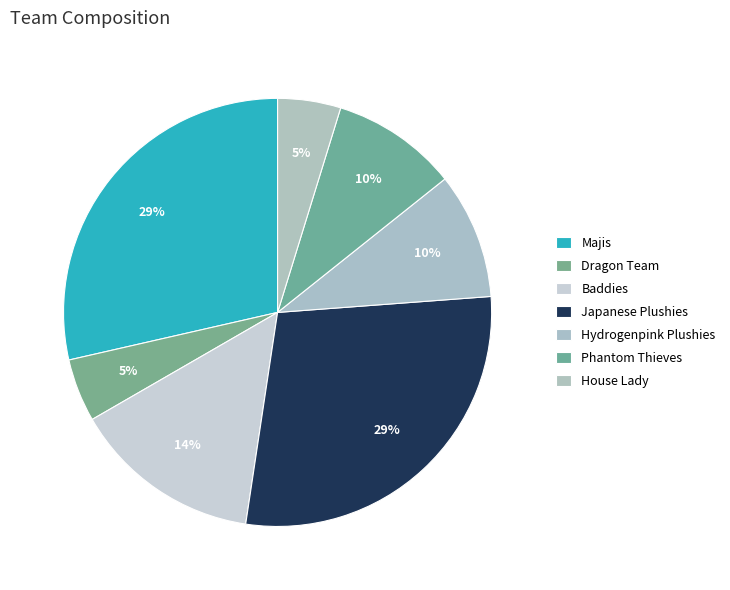

How many segments does this pie chart have?

7